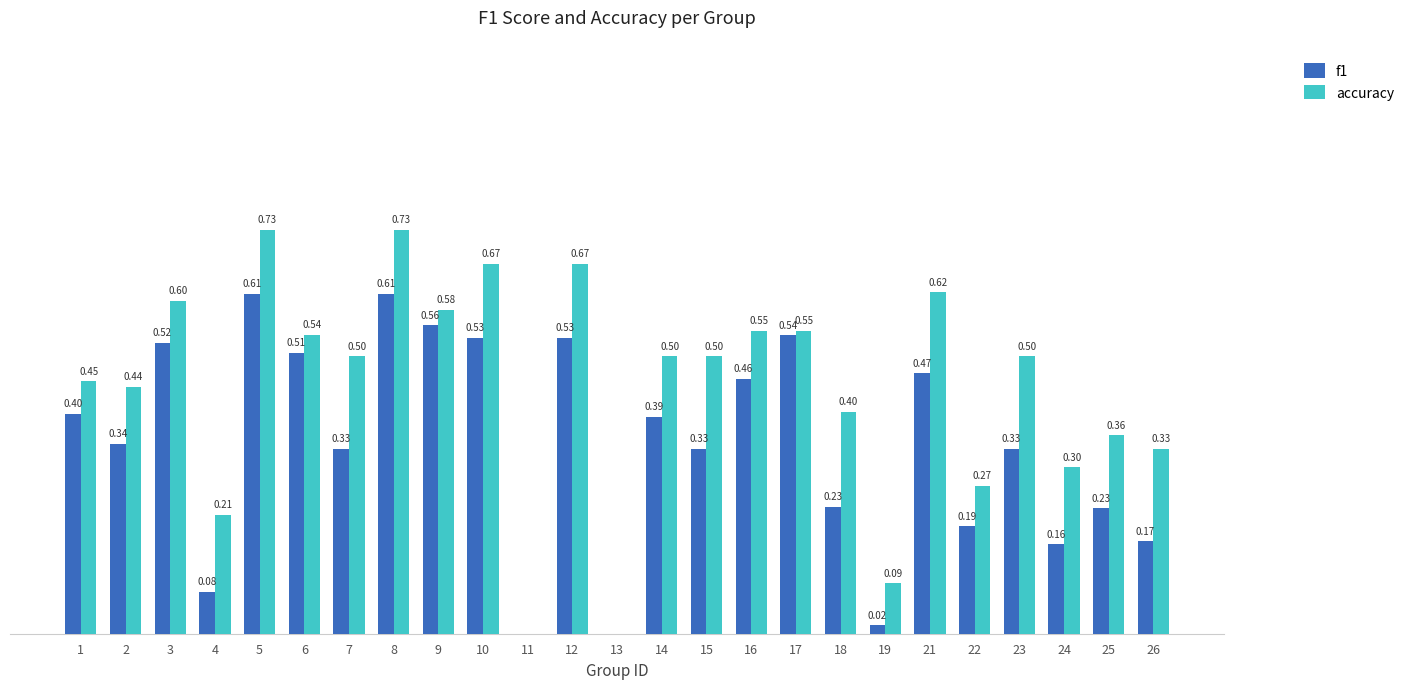

Is the value of accuracy at 25 greater than the value of f1 at 16?

No